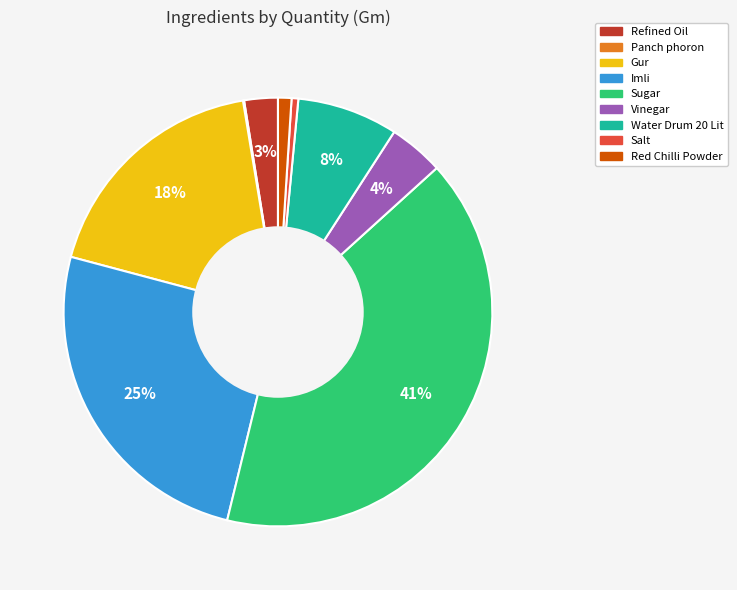

Between Salt and Vinegar, which is larger?

Vinegar